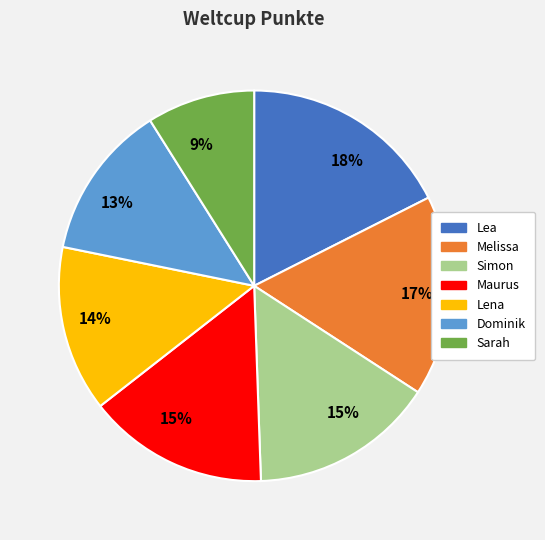

Is there any slice that represents more than half of the pie?

No